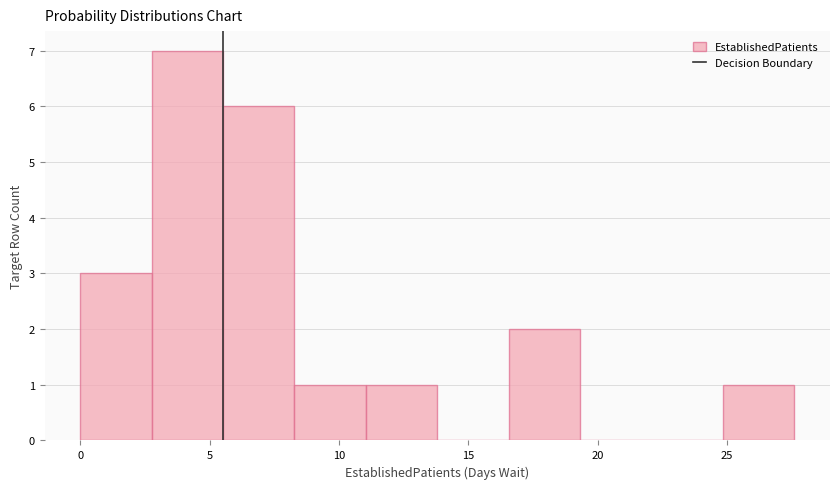

Reading left to right, list every bar in this chart as the range it spans on the x-axis followed by its height. Neither the bar edges nor the heights are printed on the chart, so give them approximately, as read against the axes.

0.0 to 3.0: 3
3.0 to 5.5: 7
5.5 to 8.5: 6
8.5 to 11.0: 1
11.0 to 14.0: 1
14.0 to 16.5: 0
16.5 to 19.5: 2
19.5 to 22.0: 0
22.0 to 25.0: 0
25.0 to 27.5: 1